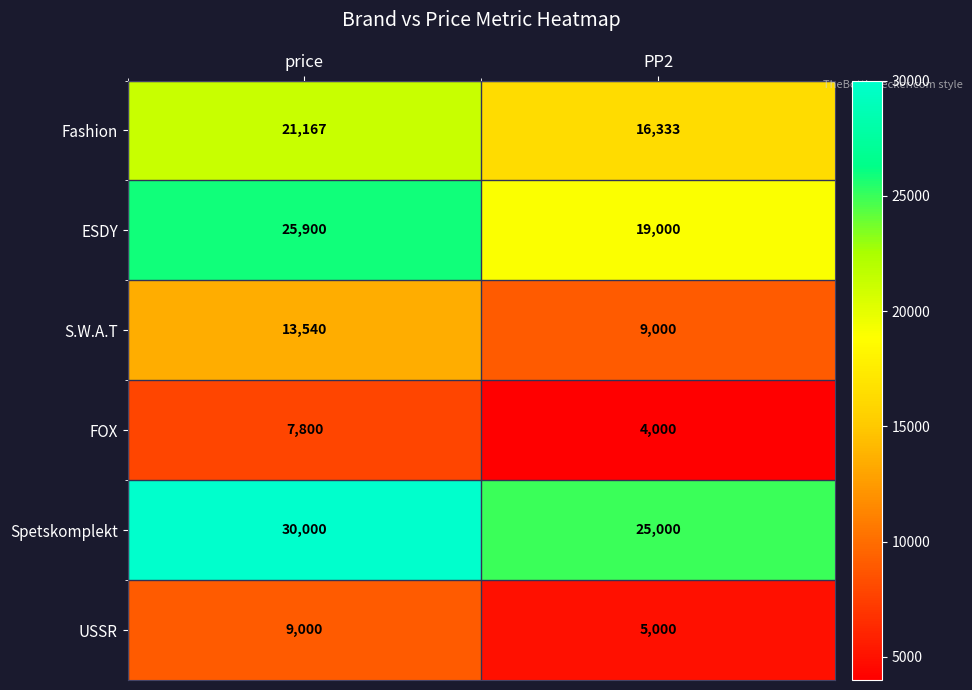

What value does the FOX series have at price, to the nearest 50?

7800